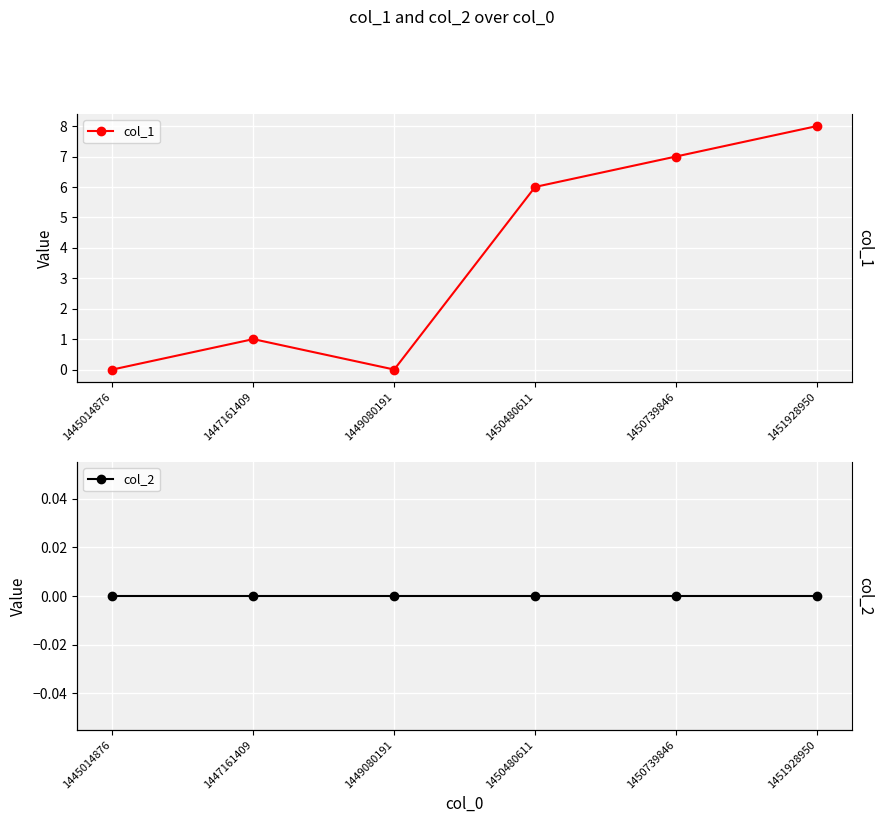

What is the maximum value for col_1?

8